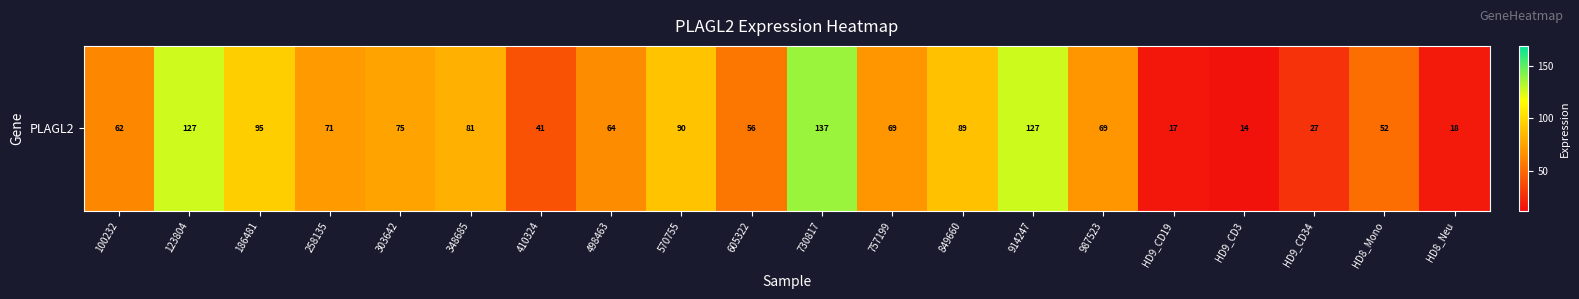

Reading left to right, list all the values displayed in this chart.

100232=62.5	123804=126.6	186481=94.6	258135=71.0	303642=75.0	348685=80.7	410324=40.6	498463=64.2	570755=89.5	605322=55.9	730817=137.3	757199=68.7	849660=88.7	914247=126.9	987523=69.1	HD9_CD19=16.7	HD9_CD3=14.5	HD9_CD34=27.3	HD8_Mono=52.3	HD8_Neu=17.9